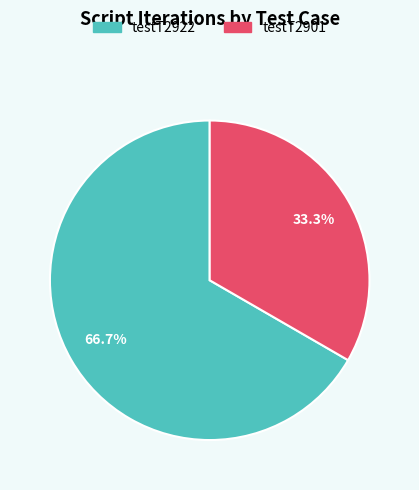

What percentage is the testT2901 slice, to the nearest percent?

33%